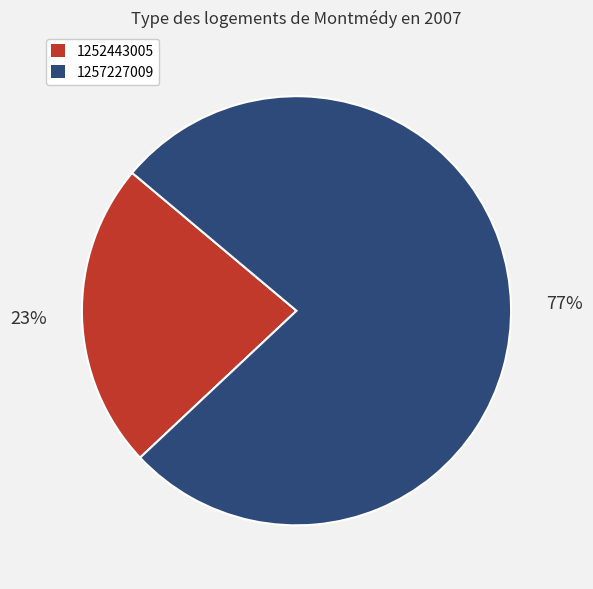

How many segments does this pie chart have?

2